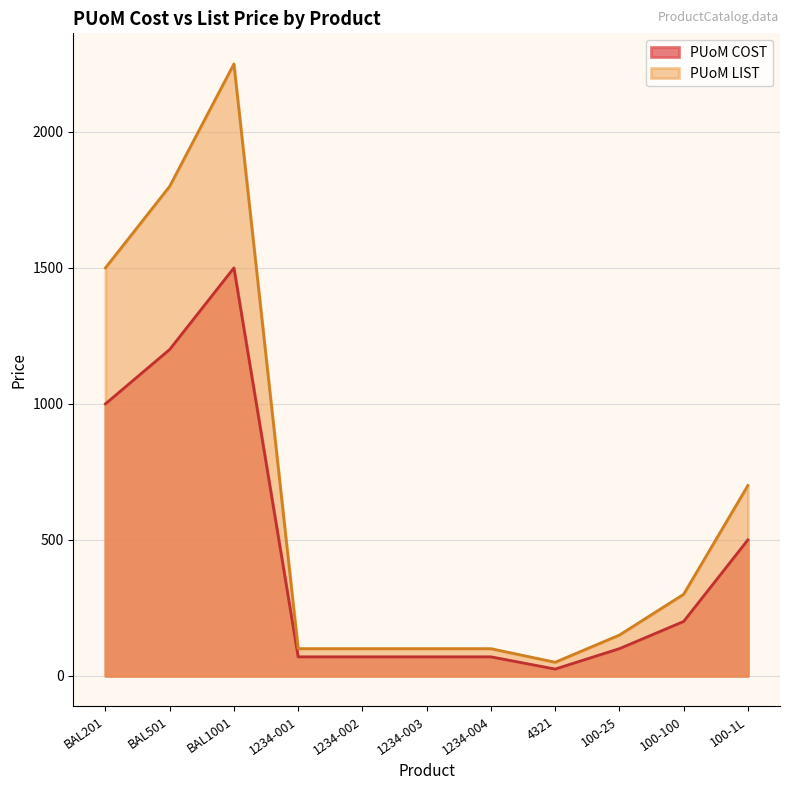

List the labels in order of PUoM LIST value, smallest first.

4321, 1234-001, 1234-002, 1234-003, 1234-004, 100-25, 100-100, 100-1L, BAL201, BAL501, BAL1001